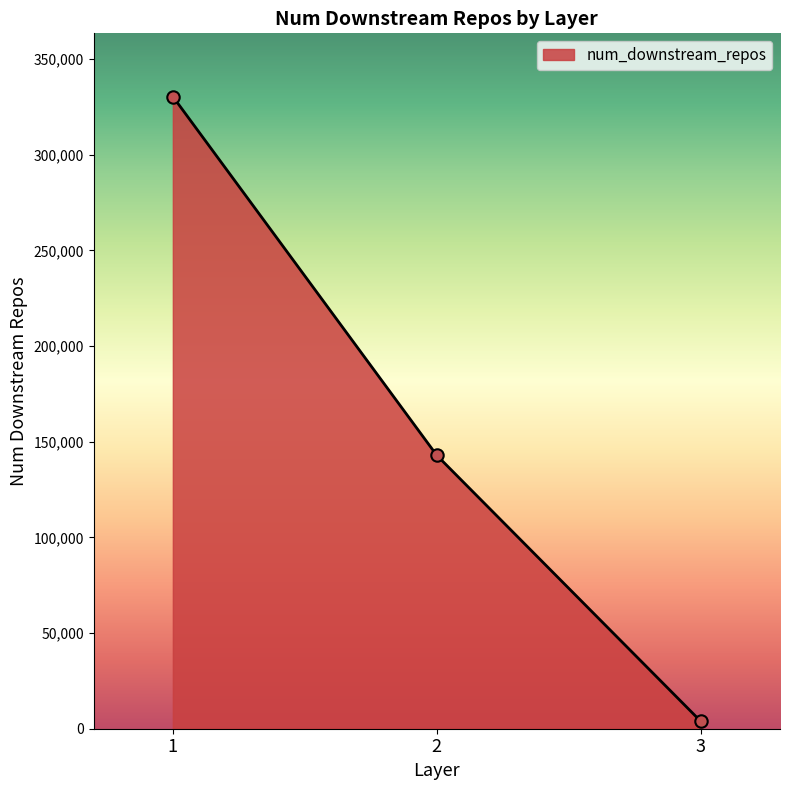

What is the greatest value displayed?

330472